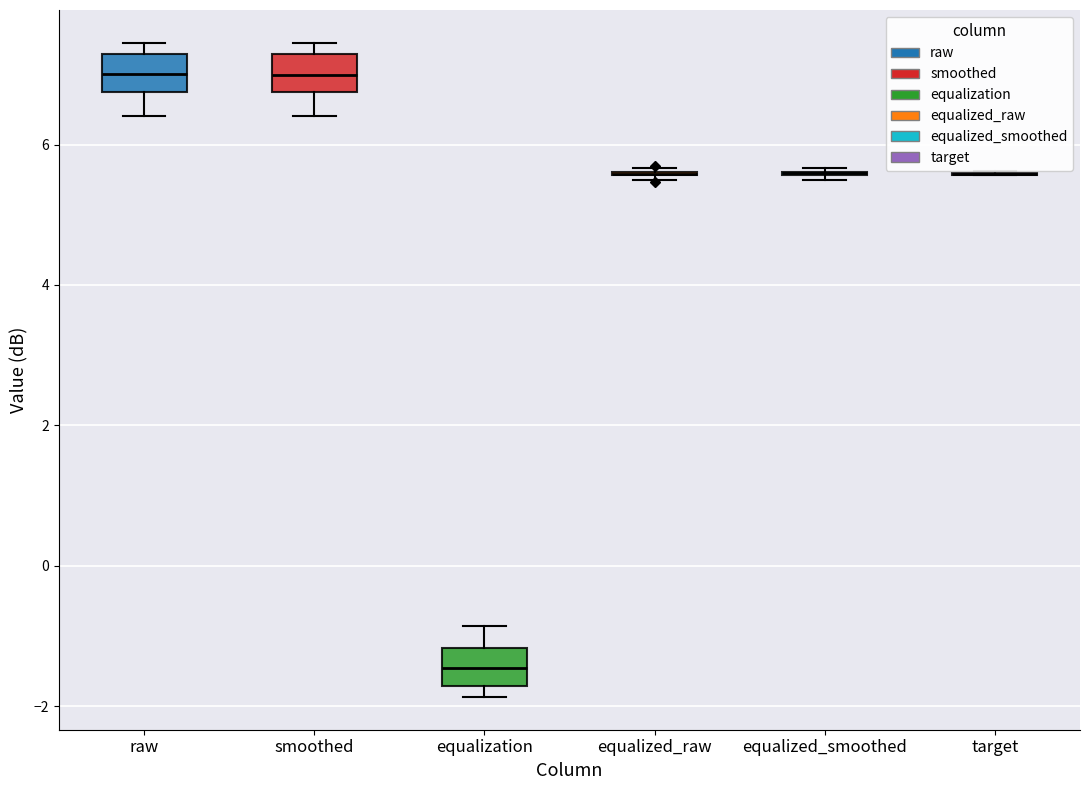

Reading left to right, read every box against the y-axis: the position of its median line, the range the box covers, and the ends of its whiskers. The values are not printed on the chart, so give them approximately, as read against the axis.

raw: median 7.0, box 6.8 to 7.2, whiskers 6.4 to 7.4
smoothed: median 7.0, box 6.8 to 7.2, whiskers 6.4 to 7.4
equalization: median -1.4, box -1.8 to -1.2, whiskers -1.8 (just below the box's lower edge) to -0.8
equalized_raw: box collapsed to a line at 5.6, whiskers 5.4 to 5.6
equalized_smoothed: box collapsed to a line at 5.6, whiskers 5.4 to 5.6
target: box collapsed to a line at 5.6, whiskers 5.6 to 5.6